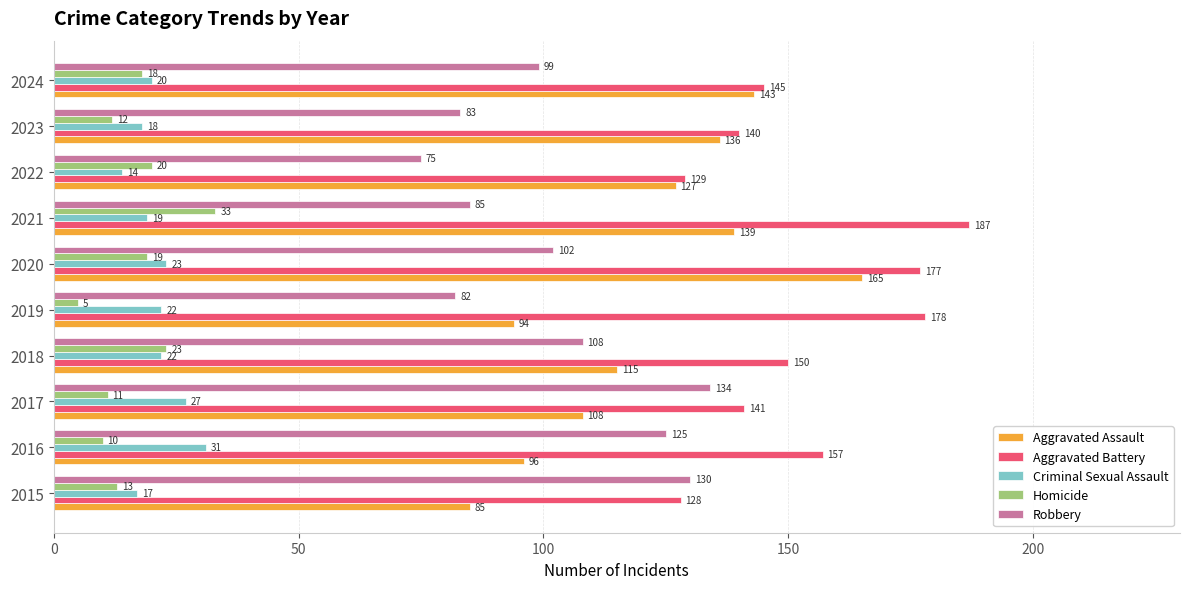

The value of Criminal Sexual Assault at 2019 is 22. True or false?

True